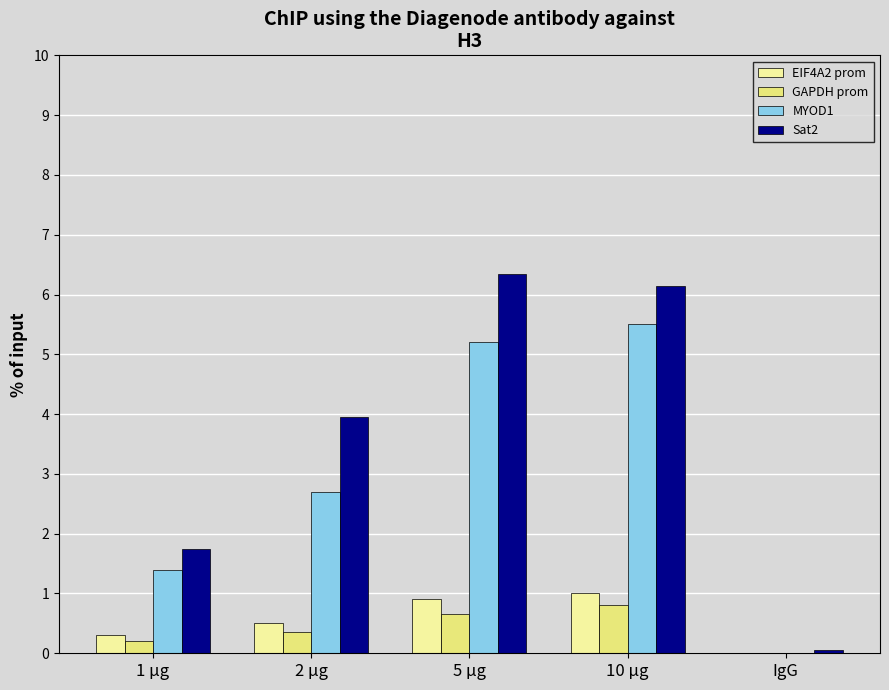

What value does the EIF4A2 prom series have at 5 μg?

0.9